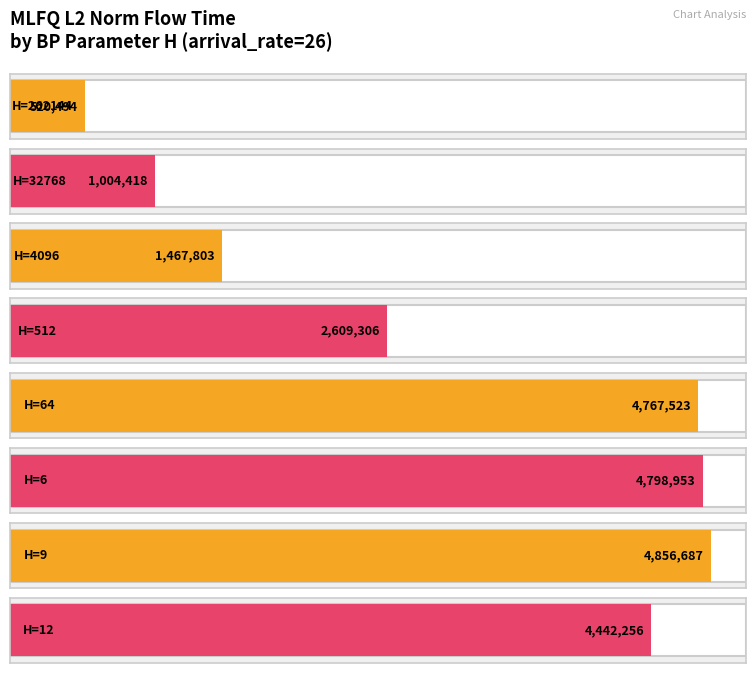

Where does the data first go above 4442255?

64